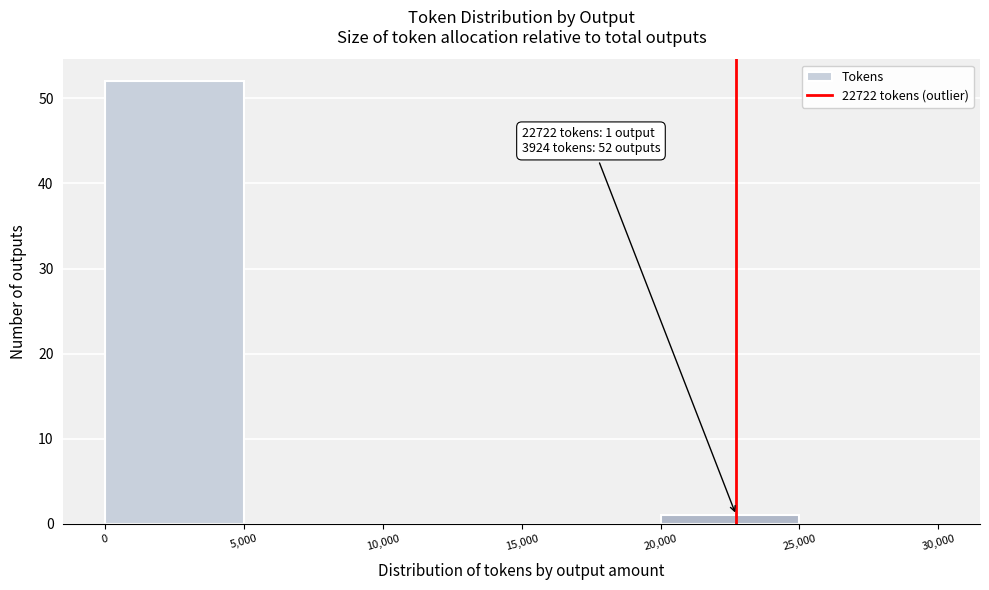

Which range on the x-axis has the tallest bar?

0 to 5,000